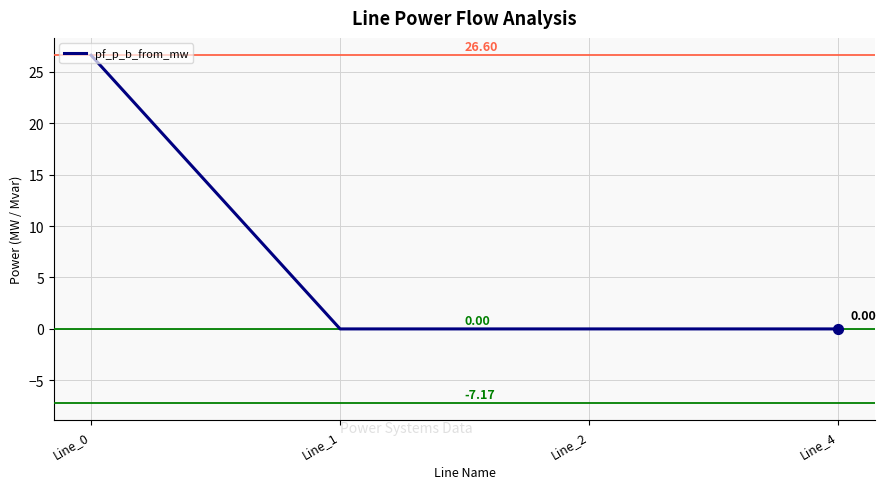

What is the sum of all values?

26.6